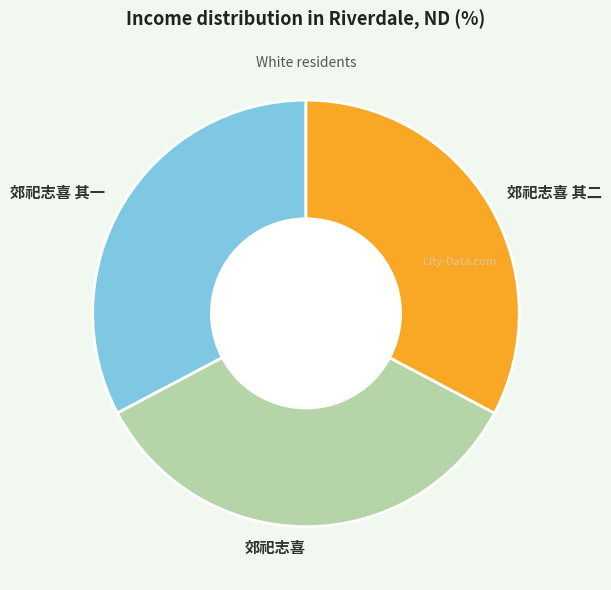

What is the largest slice in the pie chart?

郊祀志喜